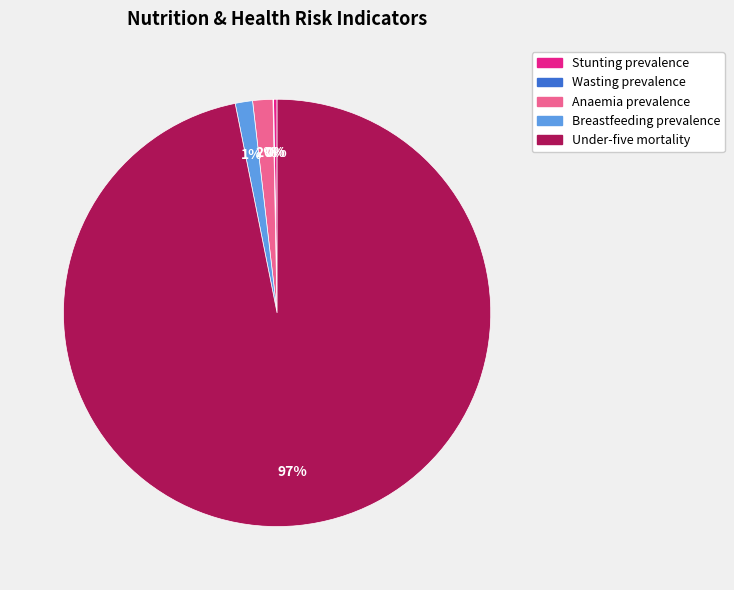

To the nearest percent, what is the average slice percentage?

20%